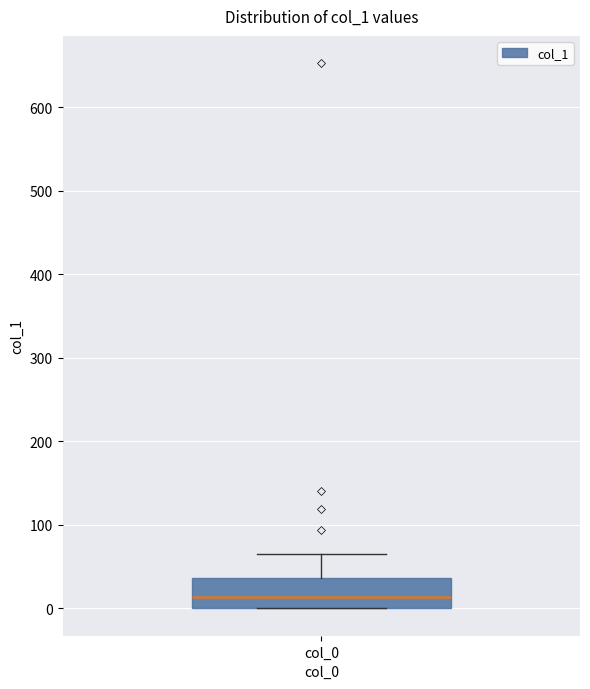

Read this box plot against the y-axis: the position of the median line, the range covered by the box, and the ends of both whiskers. The values are not printed on the chart, so give them approximately, as read against the axis.

median 10, box 0 to 40, whiskers 0 to 70